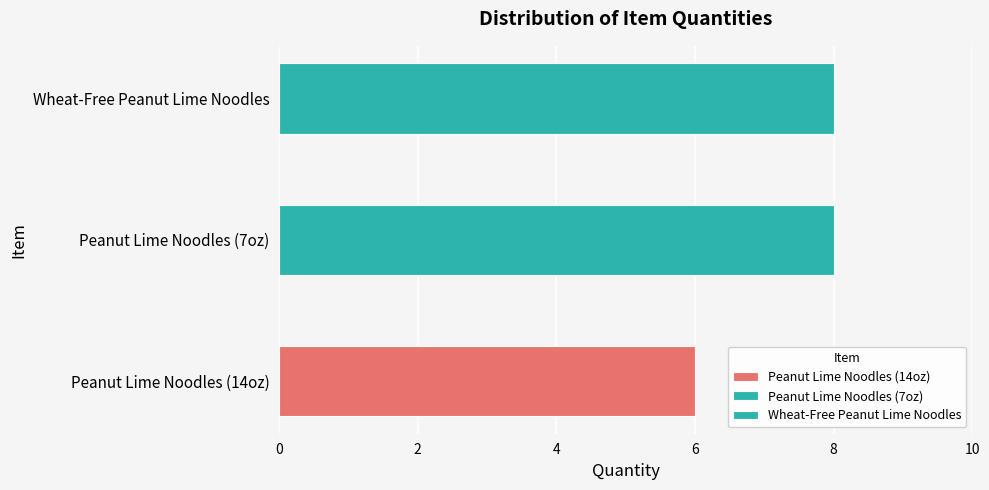

What is the sum of the values at Peanut Lime Noodles (14oz) and Wheat-Free Peanut Lime Noodles?

14